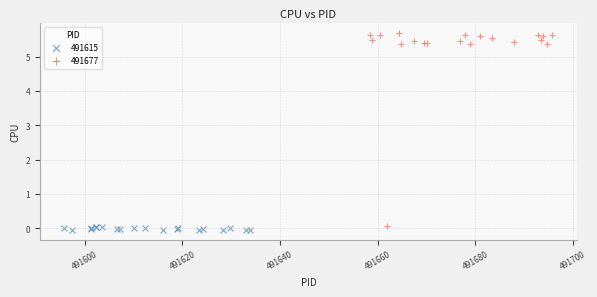

What are all the series names shown in the legend?

491615, 491677